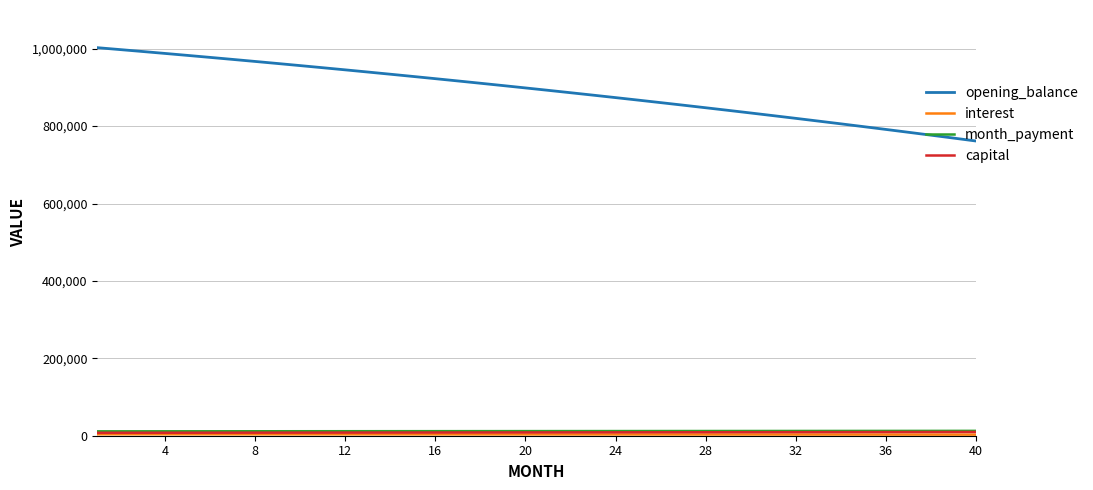

Which series has the largest range (max minus min)?

opening_balance